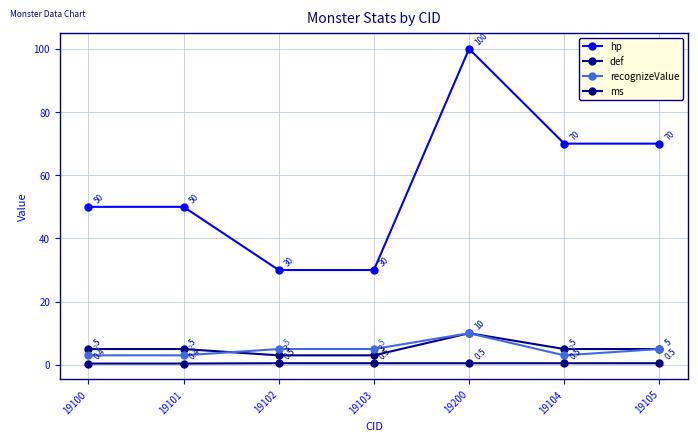

What is the maximum value shown in the chart?

100.0